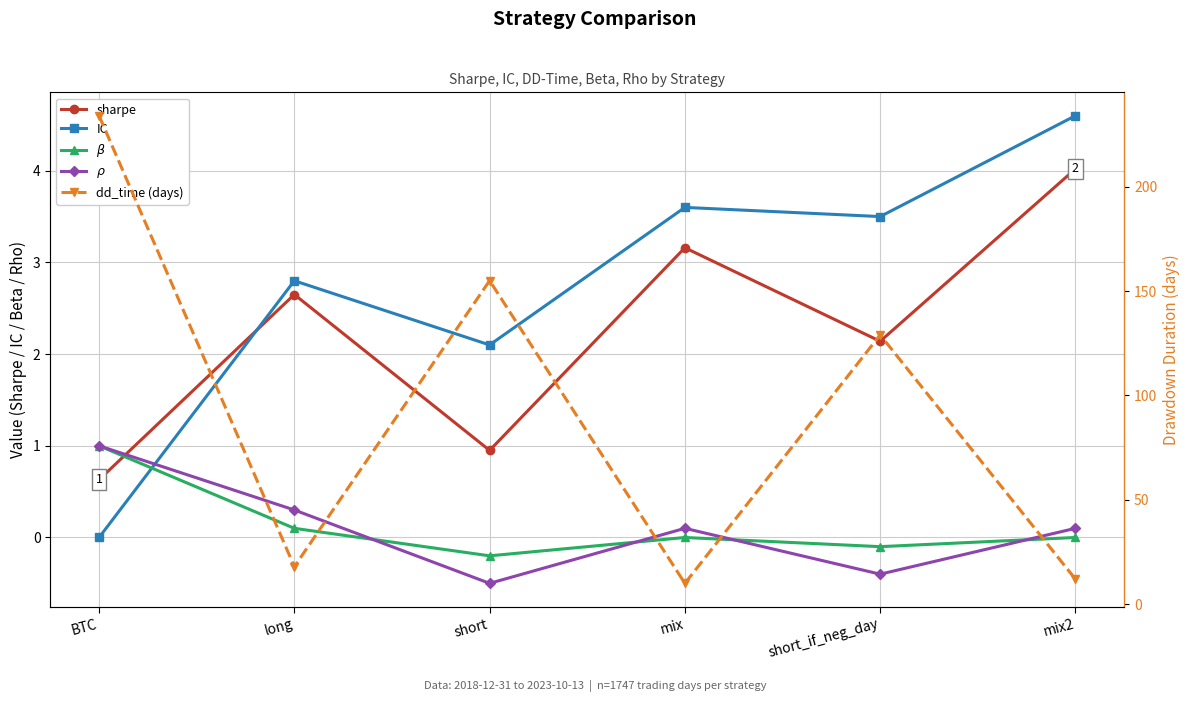

What is the difference between the second highest and minimum values in the sharpe series?

2.5